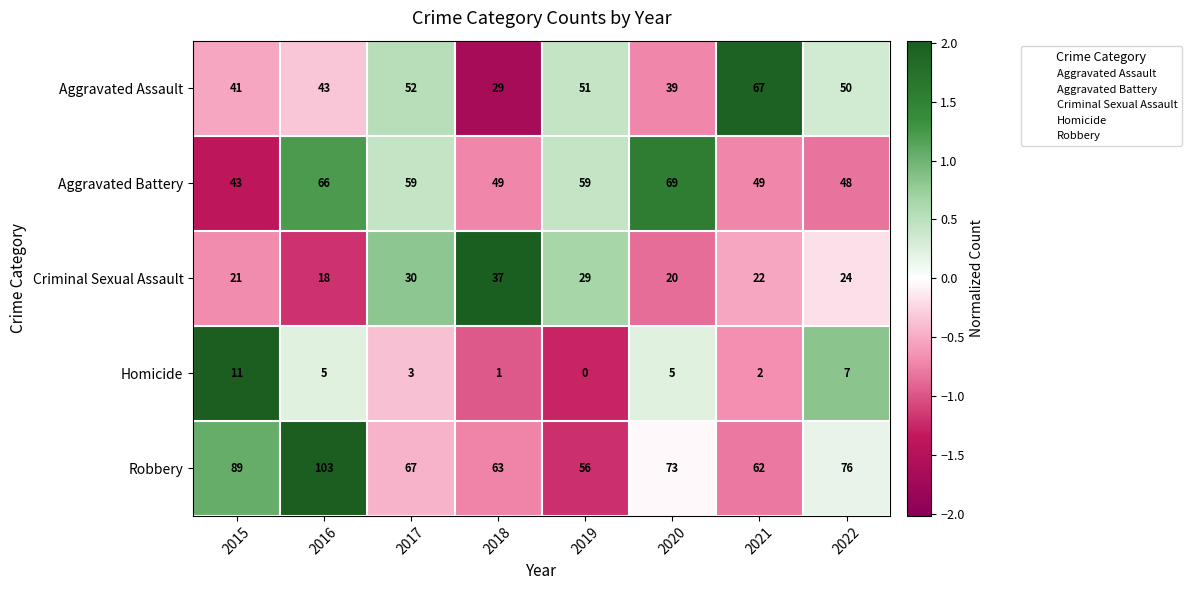

Read the Criminal Sexual Assault value at 2016, to the nearest 5.

20